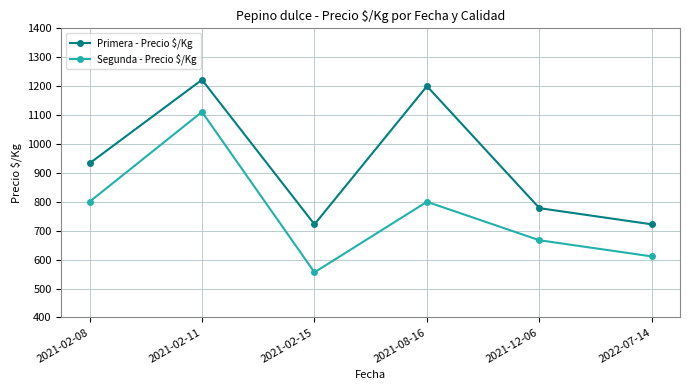

What is the difference between the second highest and minimum values in the Segunda - Precio $/Kg series?

244